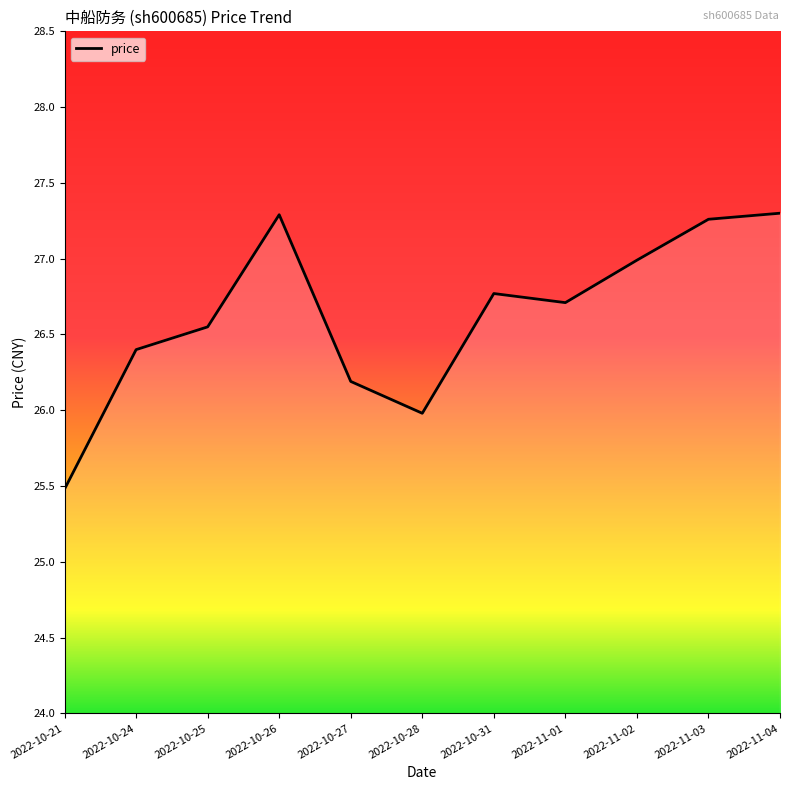

Is this an area chart (filled region under the line)?

No